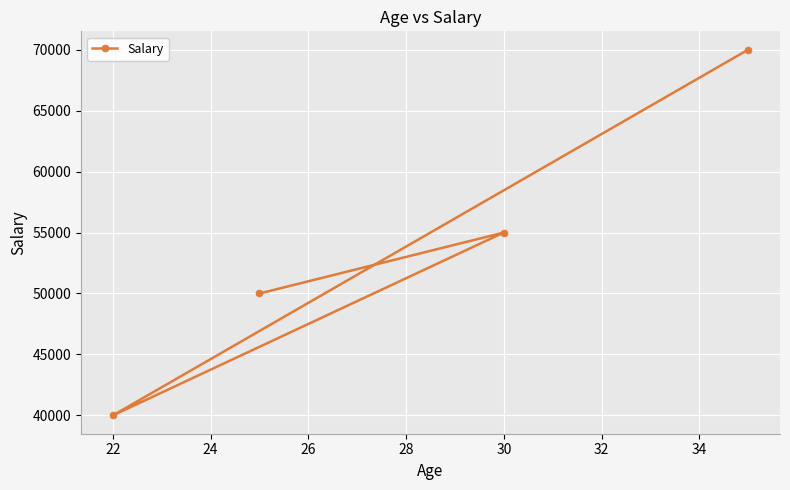

Read the value at 30.

55000